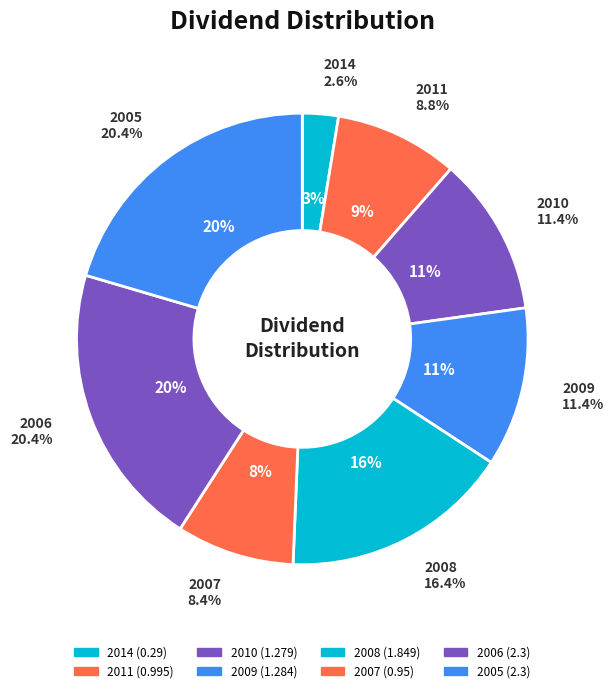

How many slices are in this pie chart?

8